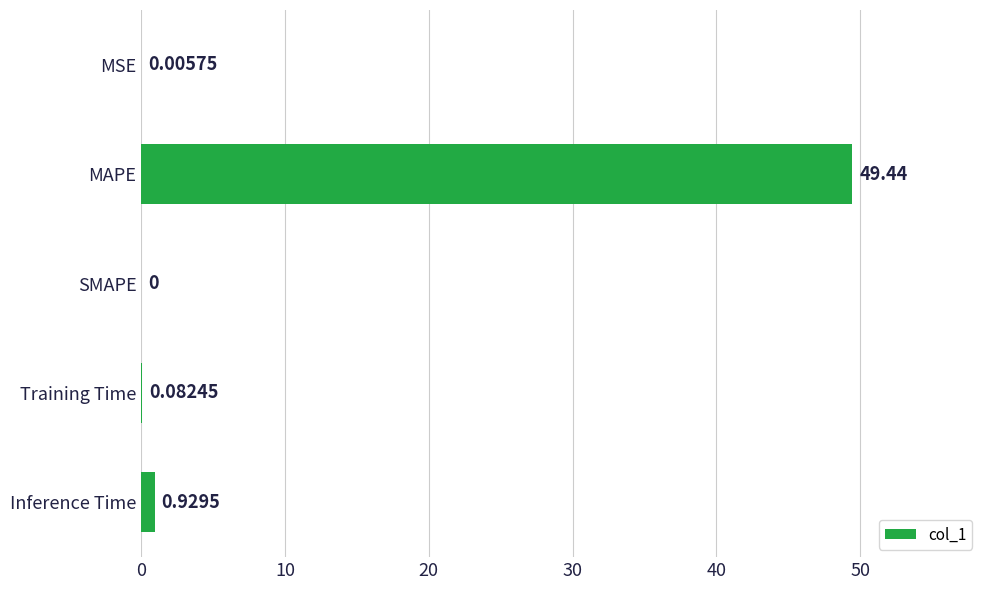

What is the change in value from SMAPE to Training Time?

+0.1